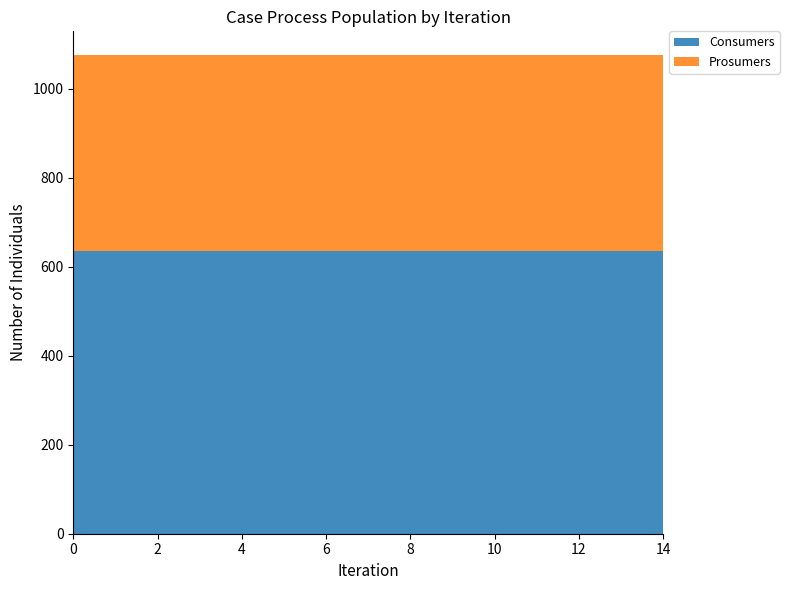

Reading left to right, extract all data points from this chart.

Consumers: 635	635	635	635	635	635	635	635	635	635	635	635	635	635	635
Prosumers: 440	440	440	440	440	440	440	440	440	440	440	440	440	440	440